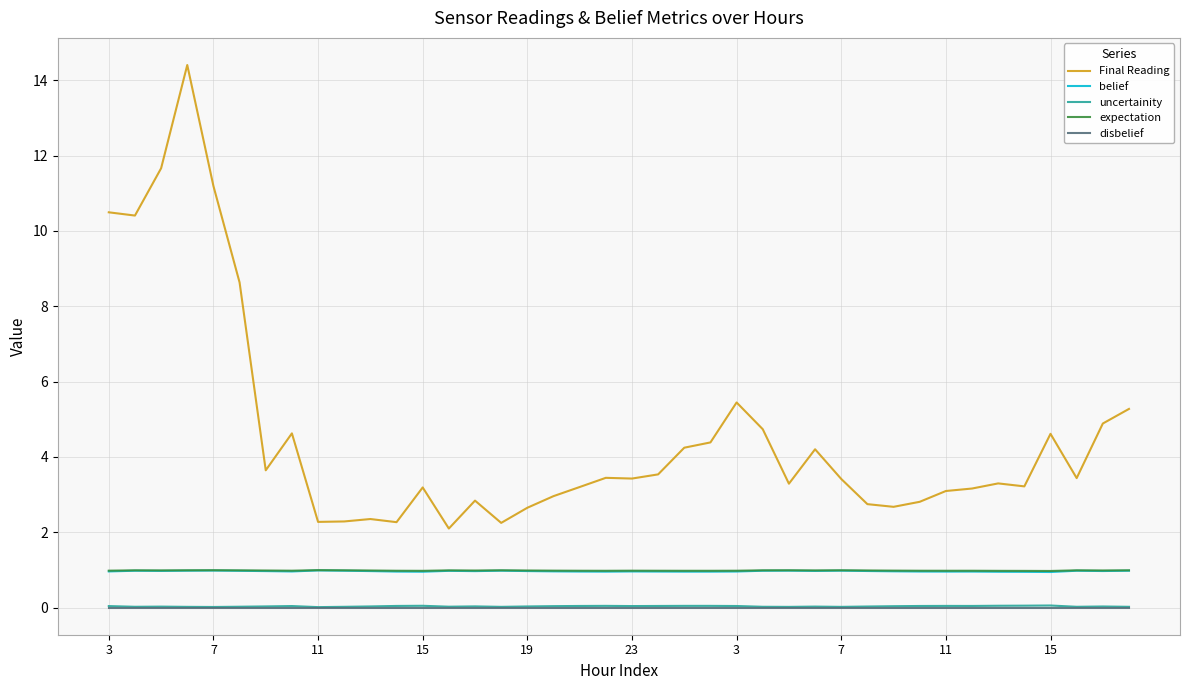

Which series has the largest total across all categories?

Final Reading